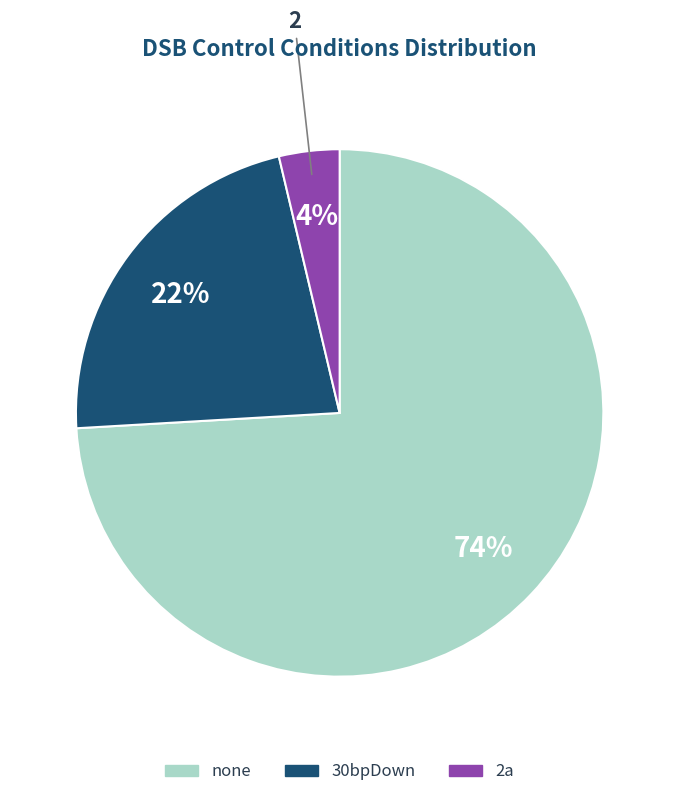

Which slice is the largest?

none